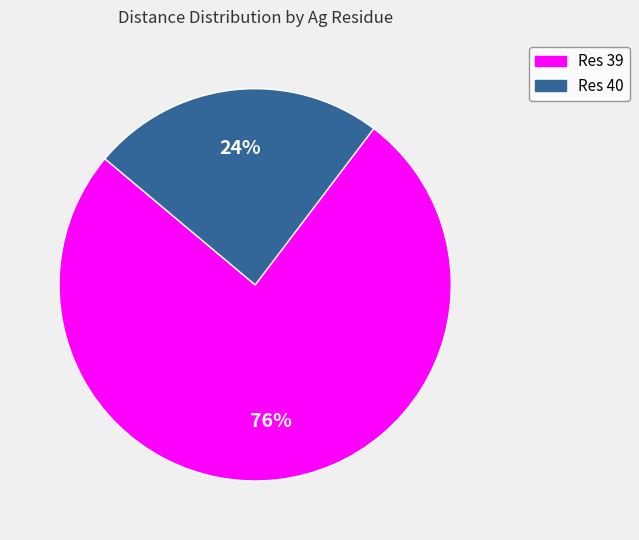

Does any single category account for the majority?

Yes